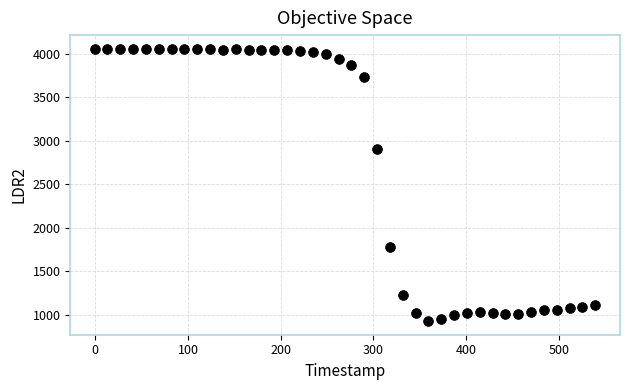

What is the range of Y values (max minus min)?

3132